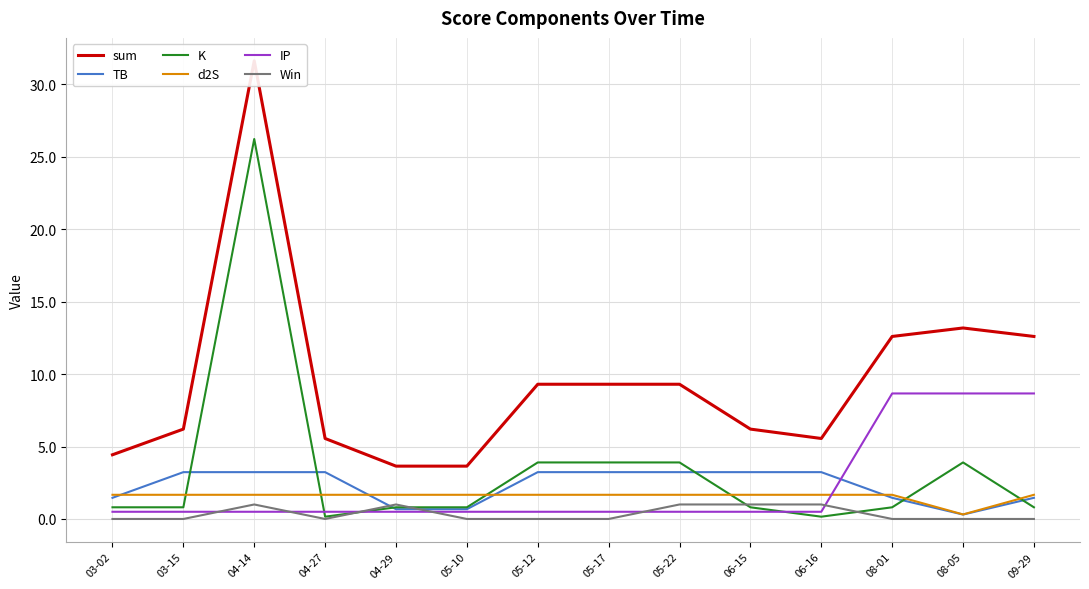

Is the value of K at 03-15 greater than the value of d2S at 04-27?

No